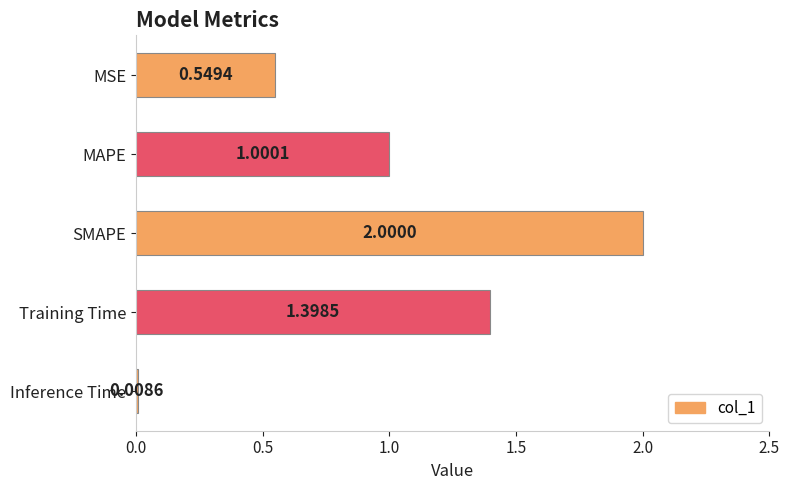

How many values are below 1?

2